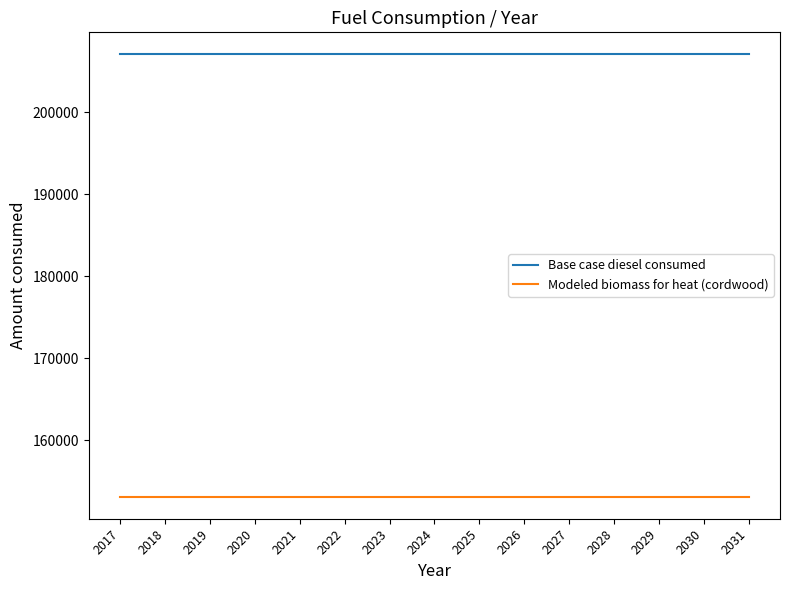

What is the total value across all series at 2023?

360137.2